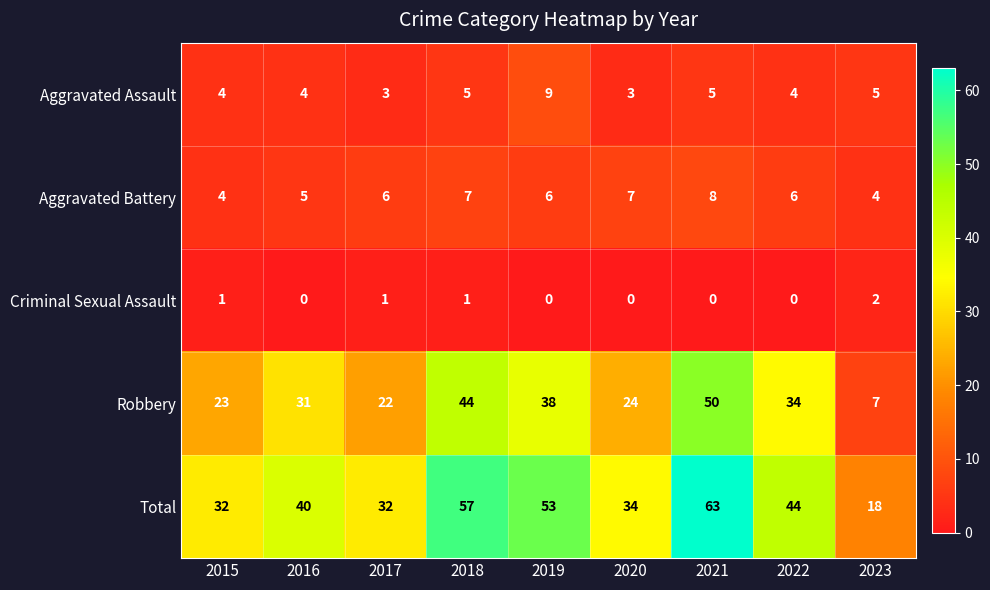

What is the sum of all Aggravated Assault values?

42